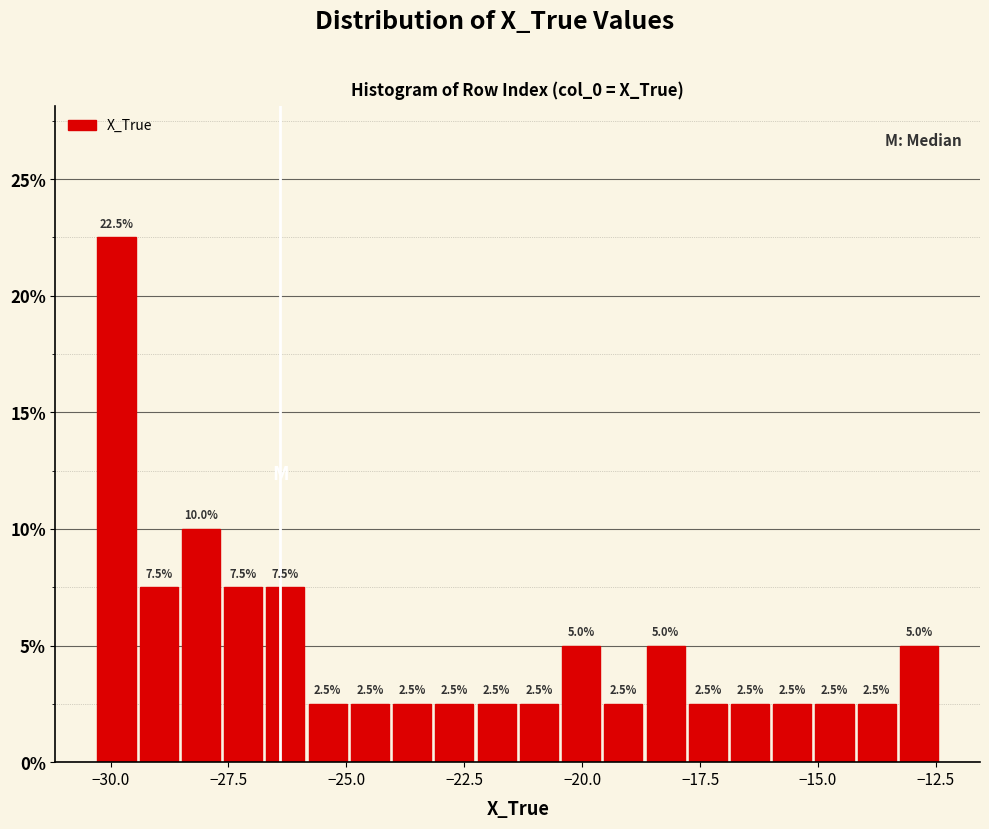

Around what value on the x-axis is the tallest bar? Give the approximate position of its centre, as read against the axis.

-30.0